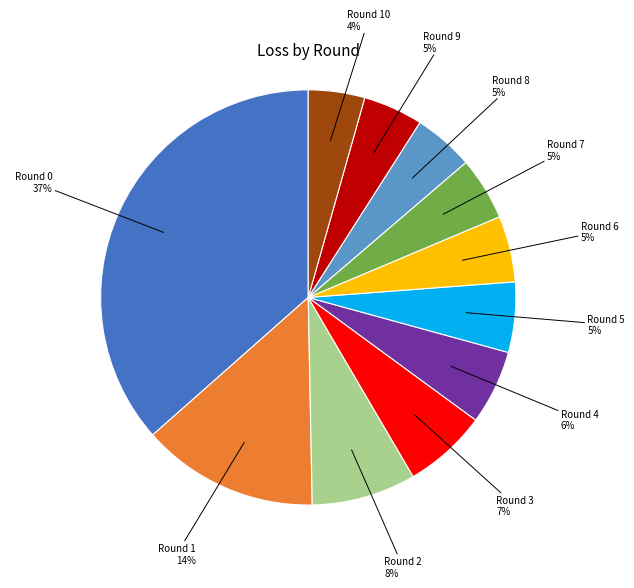

The Round 5 slice represents 15% of the pie. True or false?

False